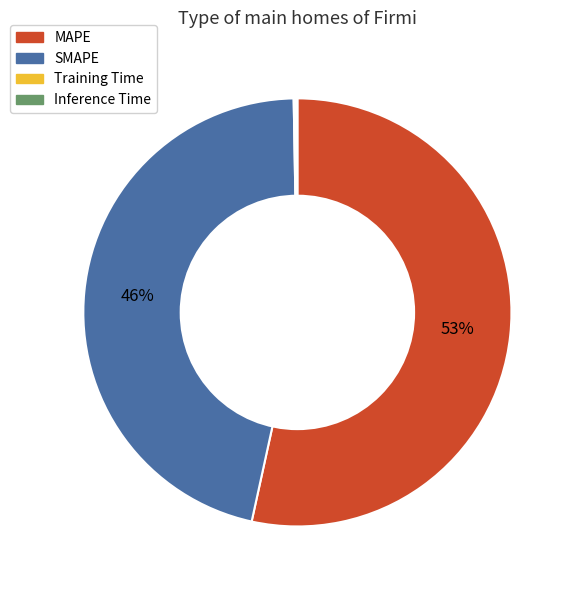

Which slice is the largest?

MAPE